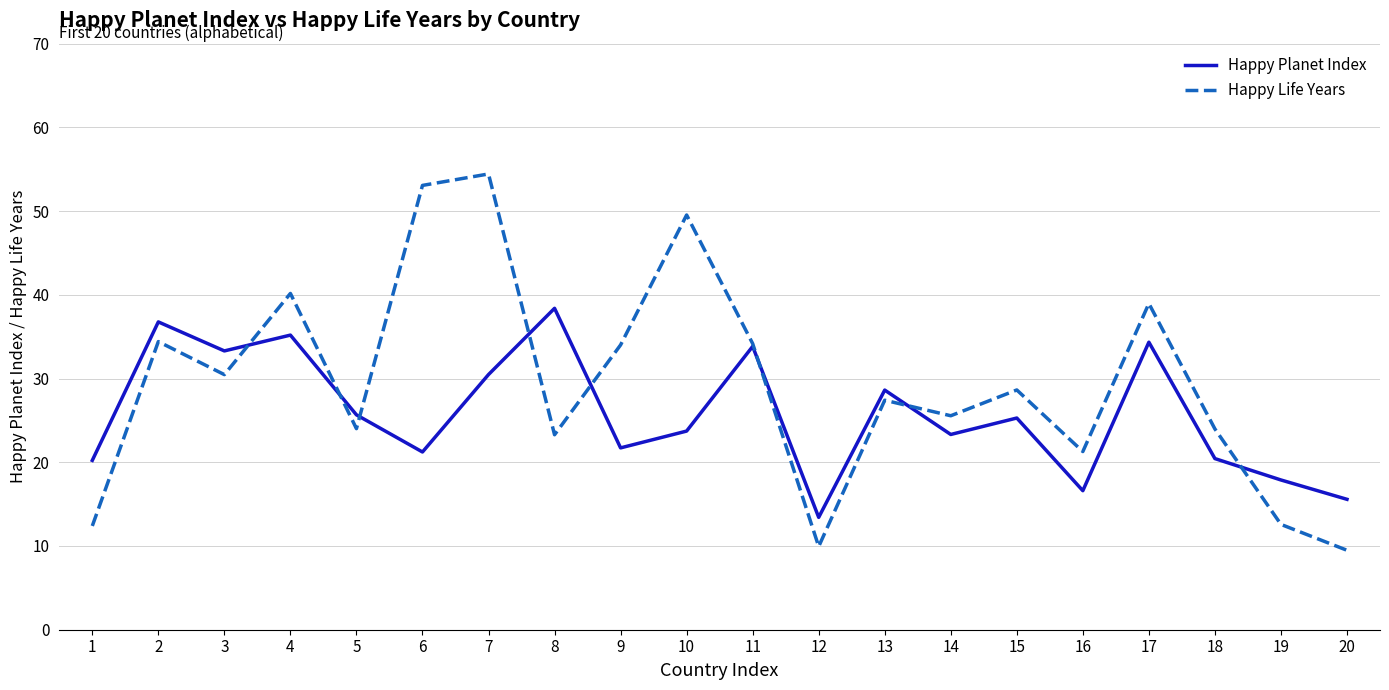

At how many categories does at least one series exceed 42?

3